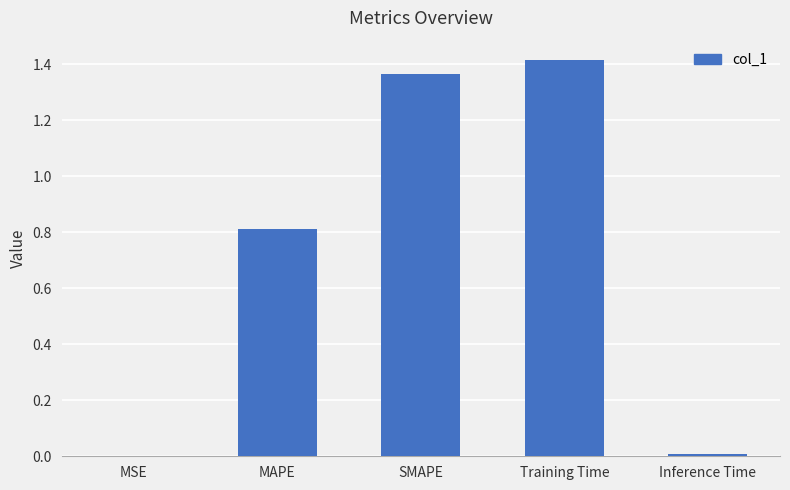

Is it true that the value at MAPE is 0.4?

False